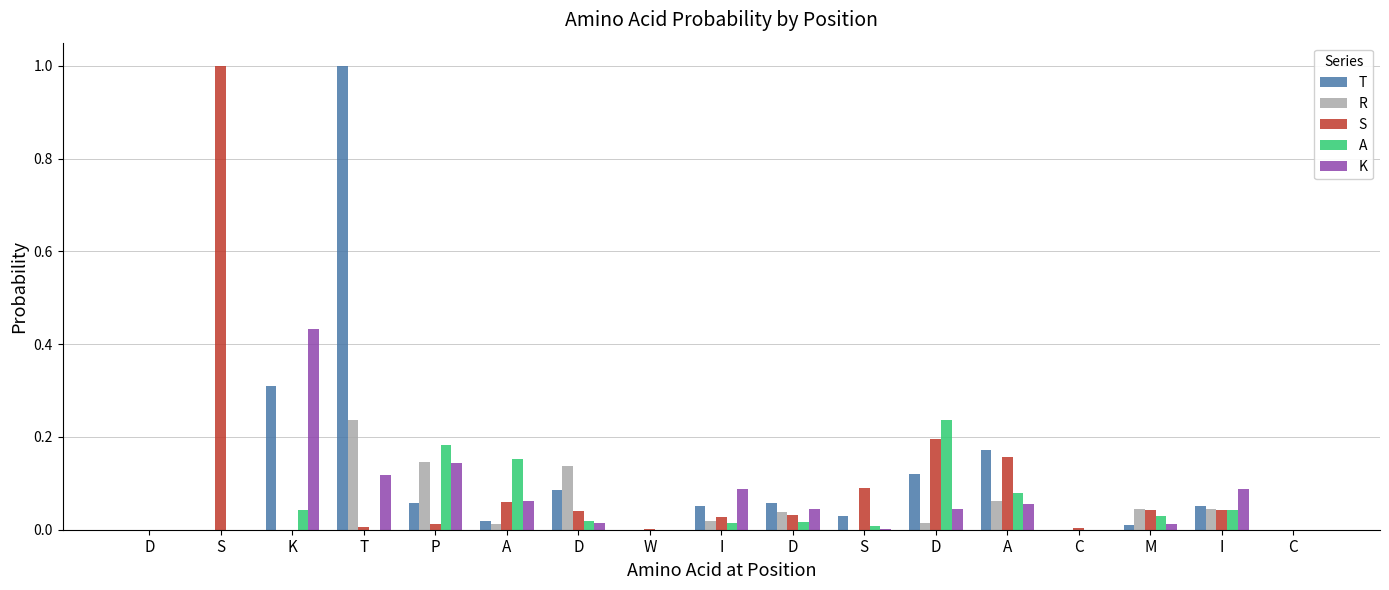

What are all the series names shown in the legend?

T, R, S, A, K